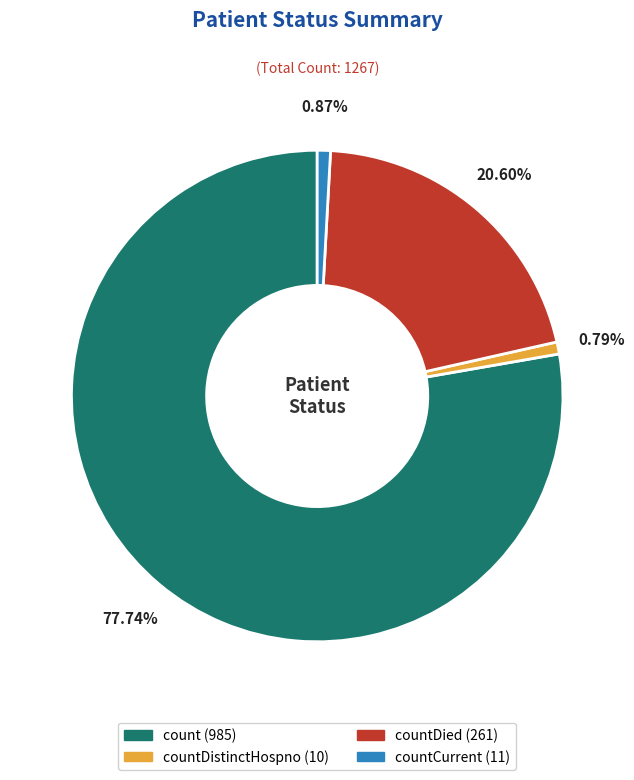

Is there a majority slice in this chart?

Yes